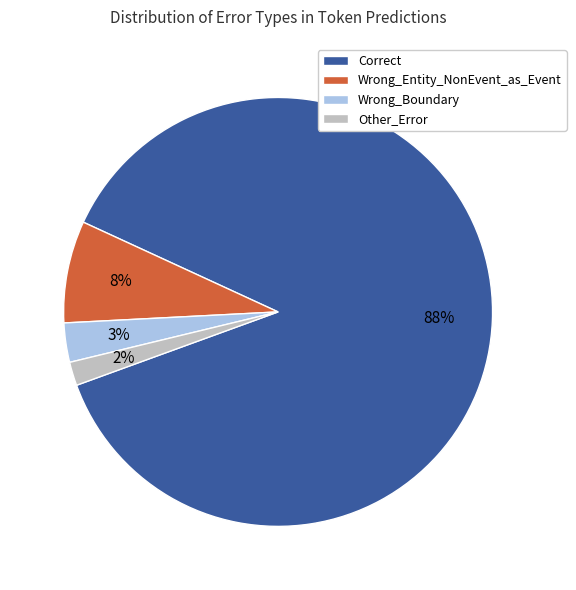

What percentage is the Wrong_Boundary slice, to the nearest percent?

3%